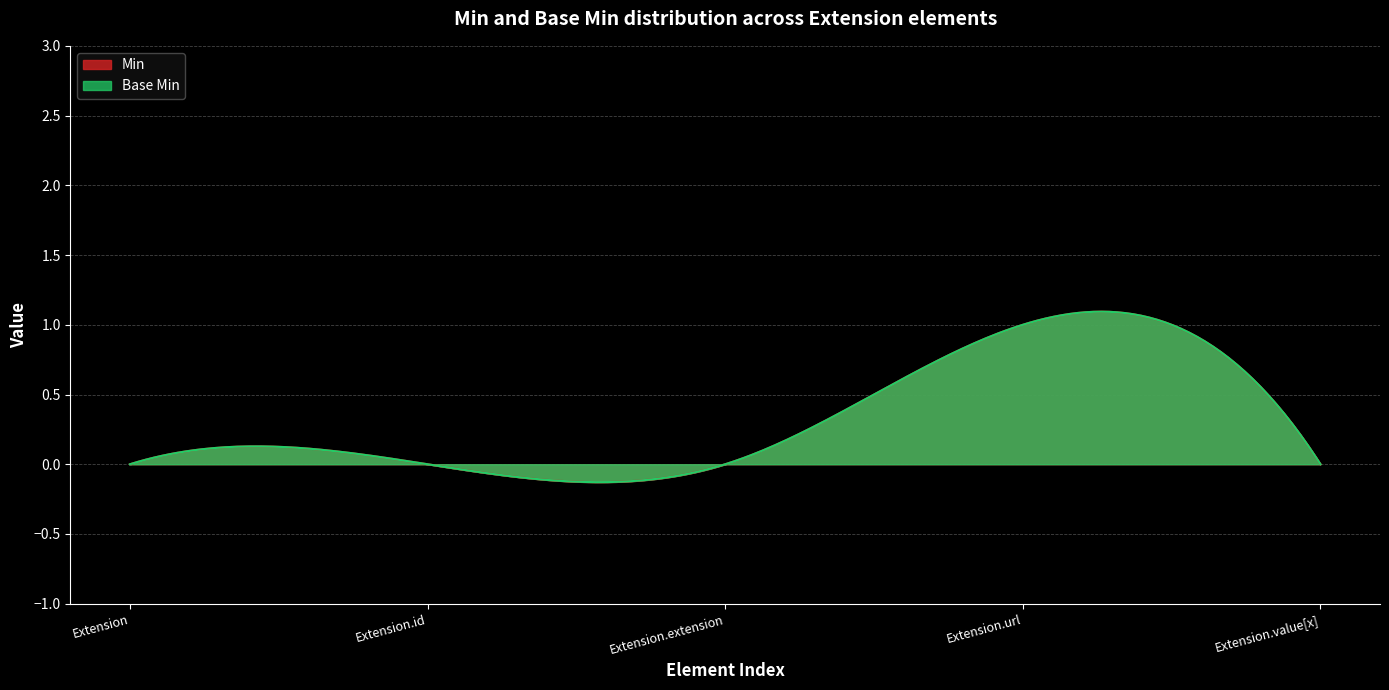

At how many categories does at least one series exceed 0?

1